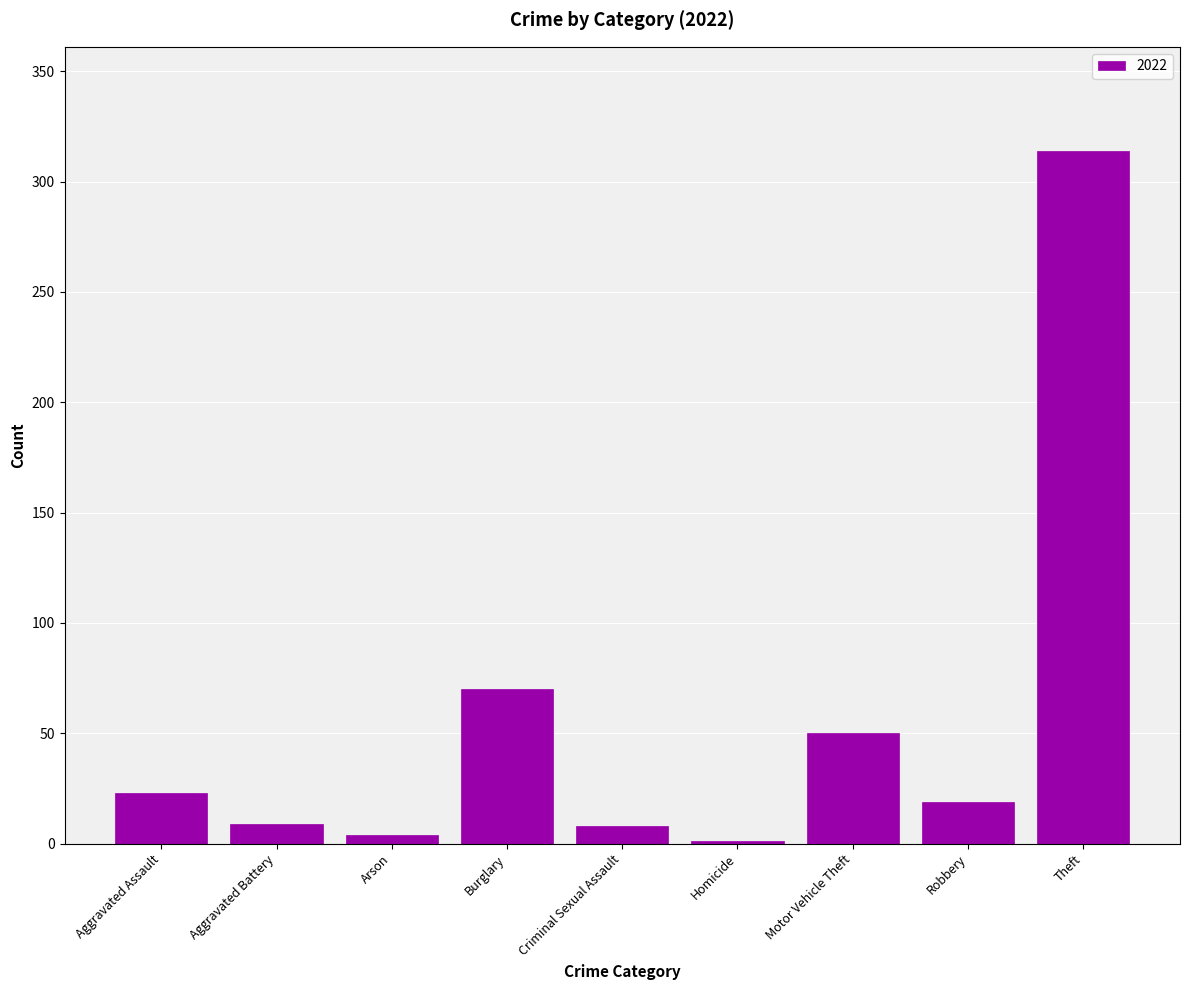

Are the bars horizontal?

No